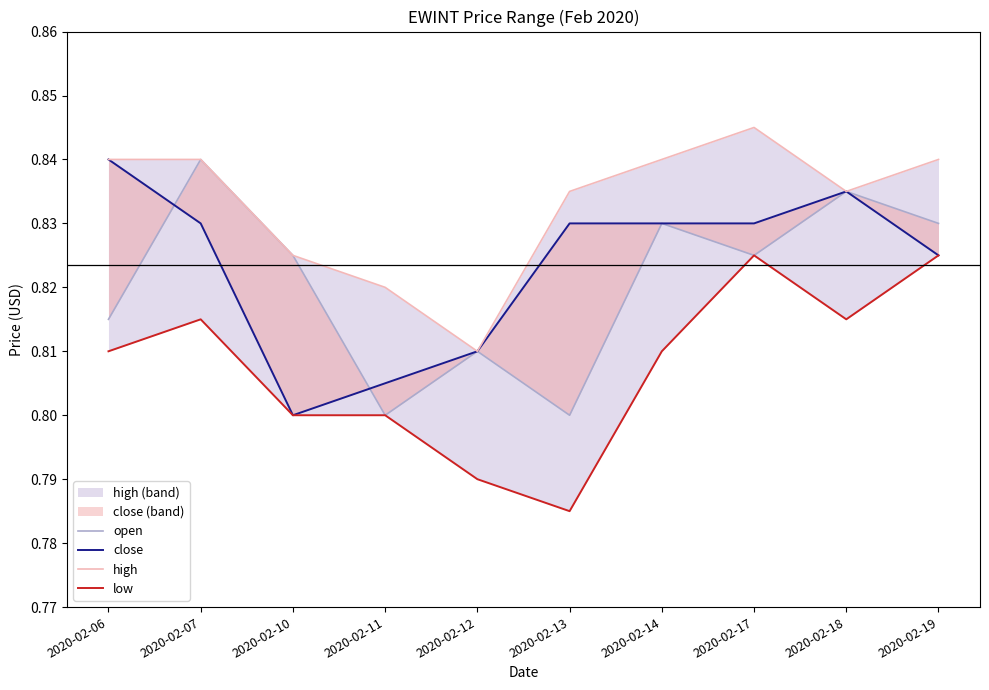

What is the value of the high point at the 2nd from the left?

0.8